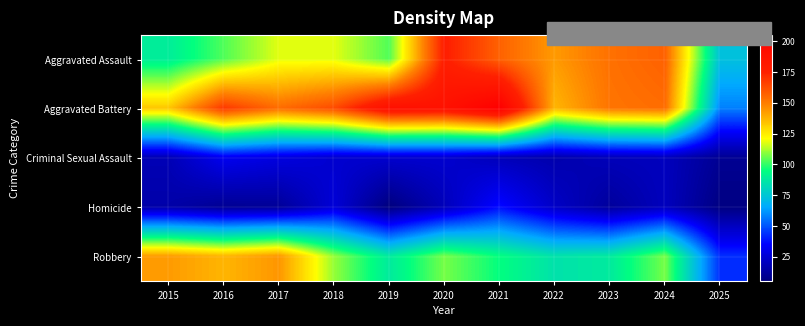

Reading left to right, what are all the values shown in this chart?

Aggravated Assault: 2015=89	2016=103	2017=118	2018=118	2019=103	2020=176	2021=157	2022=143	2023=153	2024=157	2025=73
Aggravated Battery: 2015=133	2016=168	2017=154	2018=163	2019=190	2020=188	2021=205	2022=137	2023=152	2024=154	2025=58
Criminal Sexual Assault: 2015=18	2016=32	2017=28	2018=24	2019=24	2020=24	2021=19	2022=16	2023=19	2024=20	2025=10
Homicide: 2015=15	2016=10	2017=11	2018=26	2019=5	2020=19	2021=37	2022=22	2023=12	2024=20	2025=6
Robbery: 2015=143	2016=137	2017=144	2018=110	2019=88	2020=107	2021=95	2022=85	2023=88	2024=107	2025=43